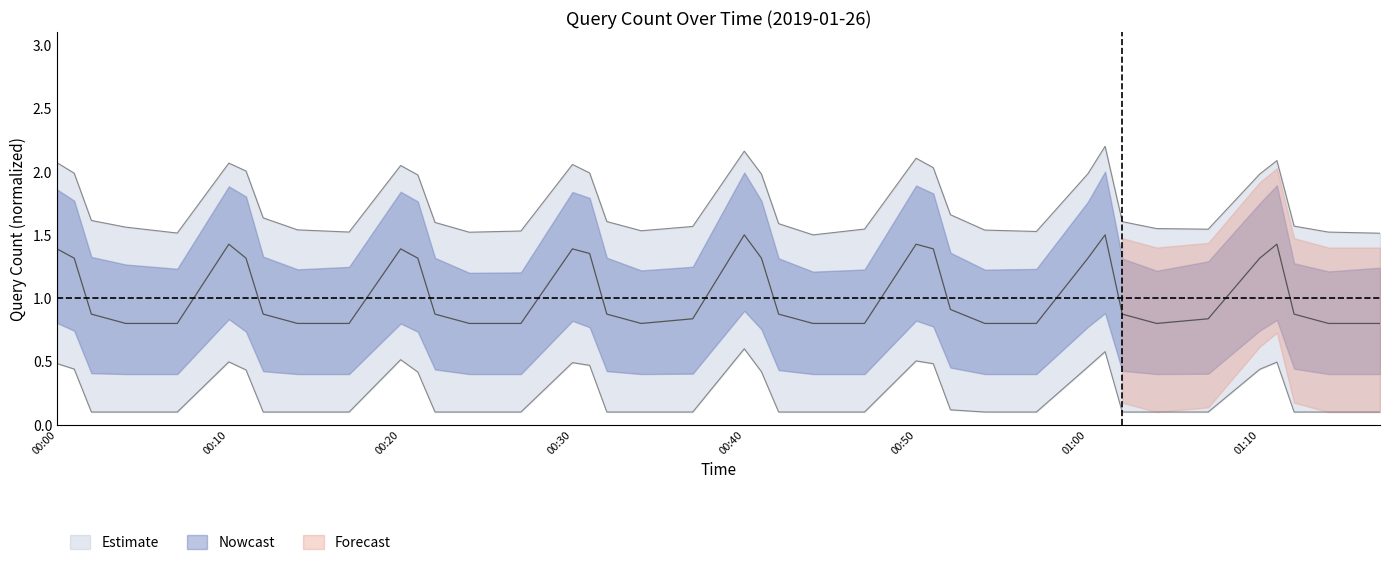

What is the minimum value shown in the chart?

0.8